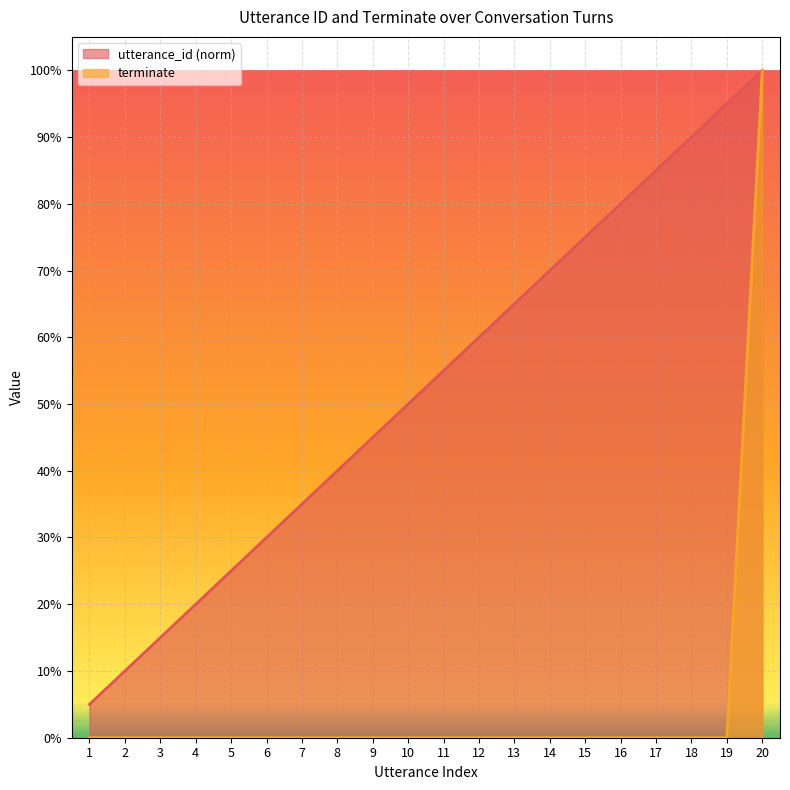

How many distinct data groups are displayed?

2